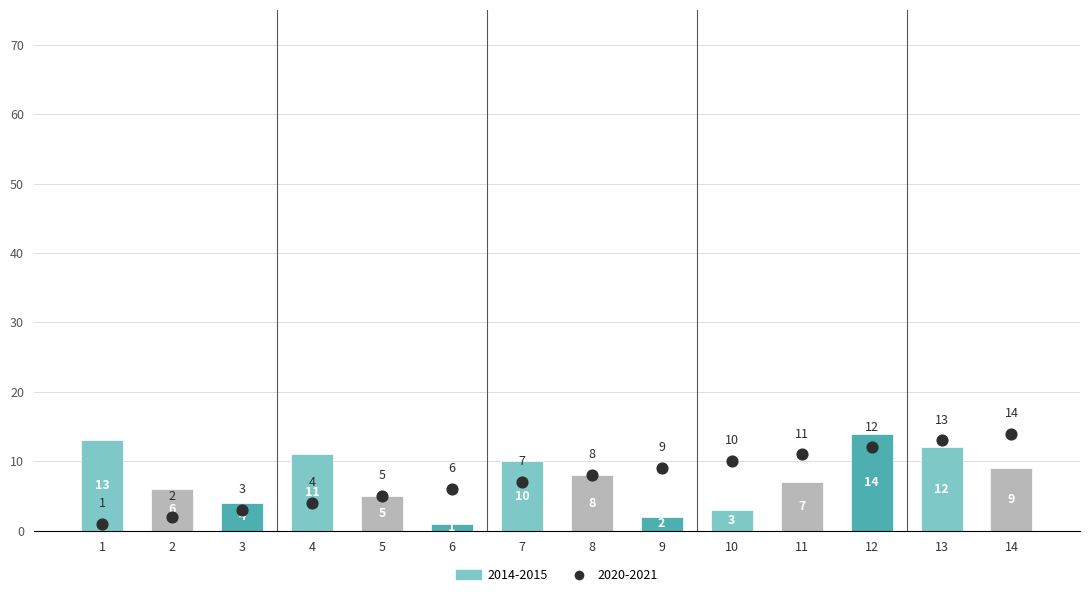

Which series contains the lowest Y value?

2014-2015